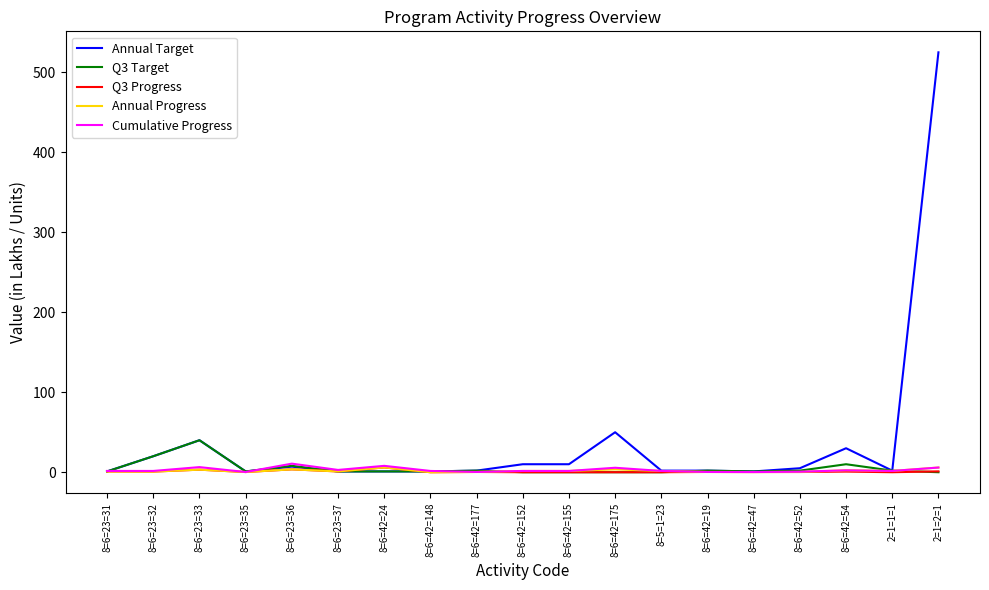

Which series changed the most between 8=5=1=23 and 2=1=2=1?

Annual Target